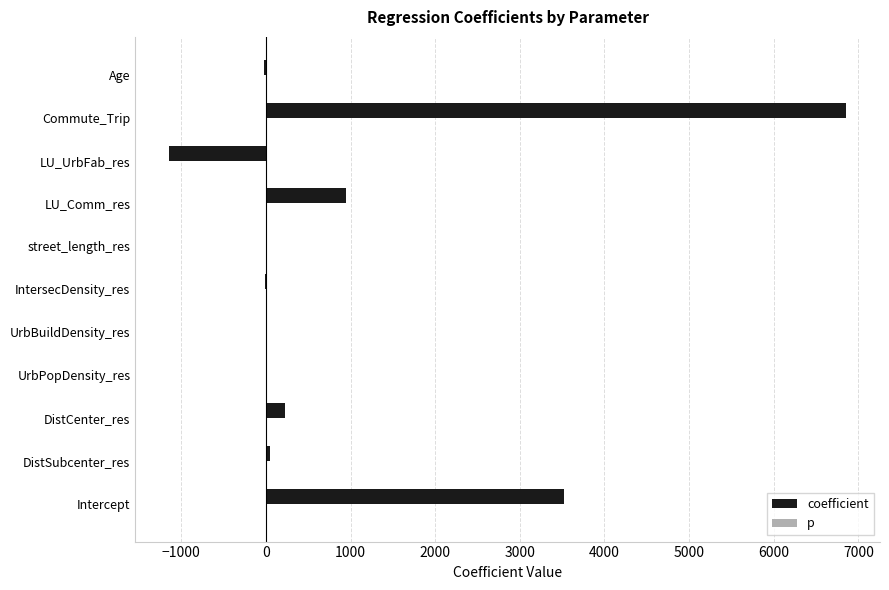

What is the sum of all coefficient values?

10425.6